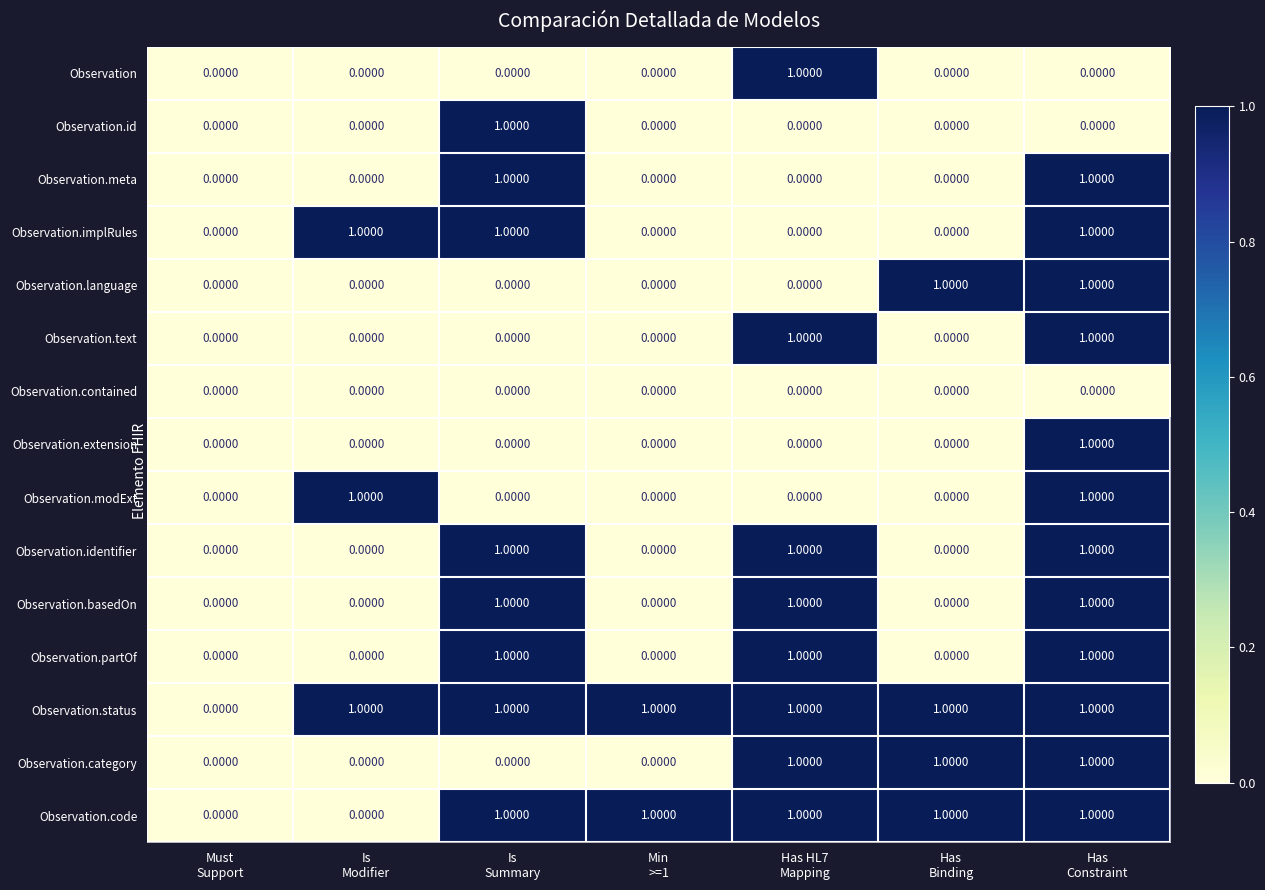

What is the sum of all Observation.identifier values?

3